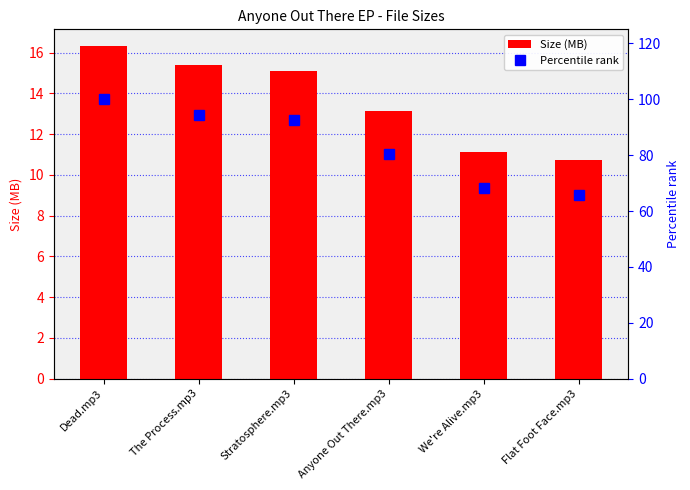

Rank the series by their maximum value, from lowest to highest.

Size (MB), Percentile rank